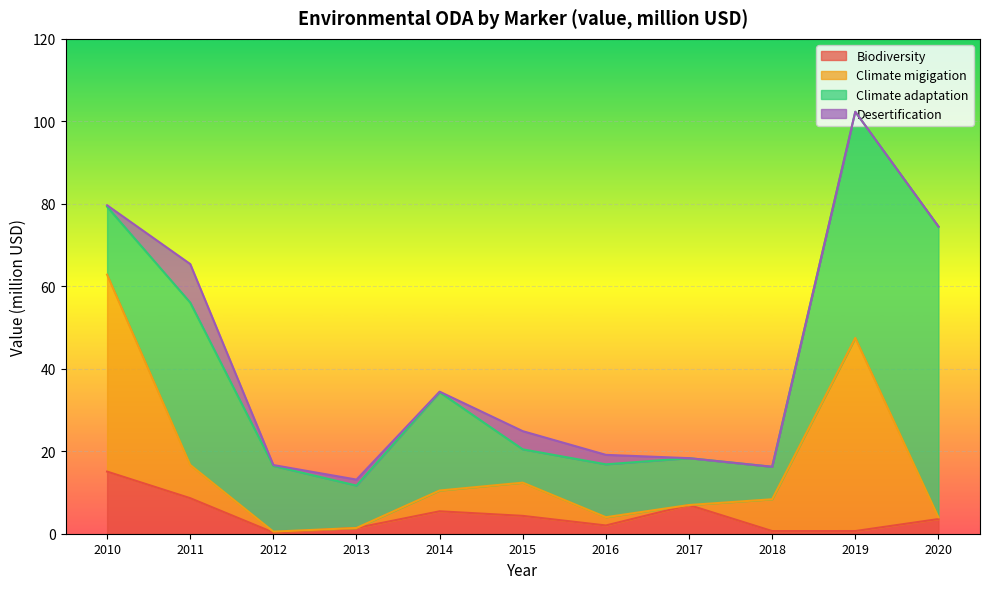

What is the value of the Climate adaptation point at the 8th from the left?

11.4